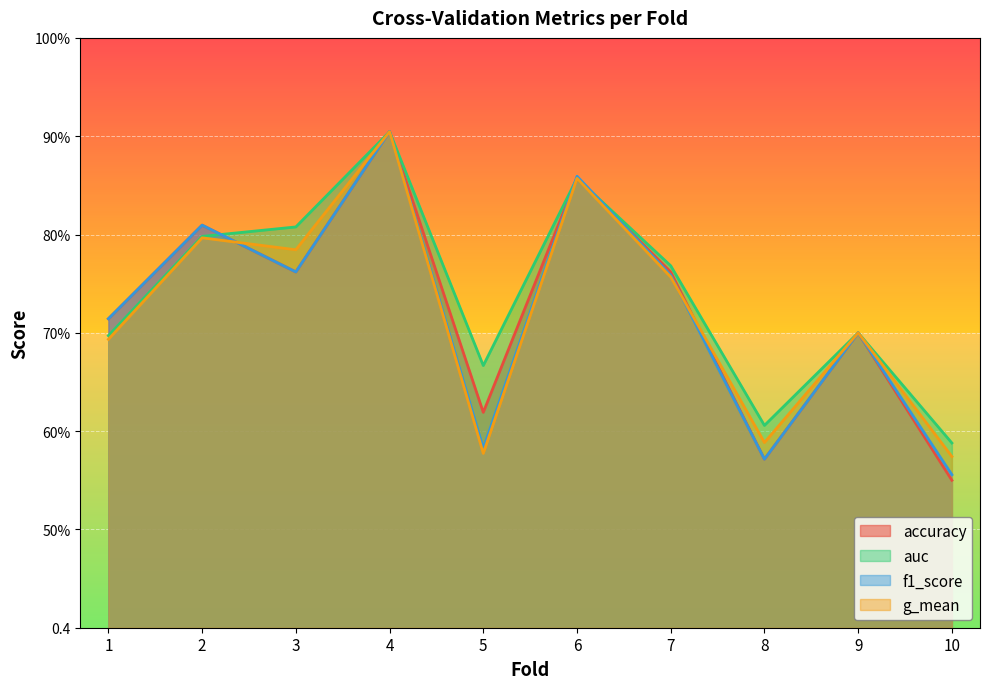

Reading left to right, extract all data points from this chart.

accuracy: 1=0.7	2=0.8	3=0.8	4=0.9	5=0.6	6=0.9	7=0.8	8=0.6	9=0.7	10=0.6
auc: 1=0.7	2=0.8	3=0.8	4=0.9	5=0.7	6=0.9	7=0.8	8=0.6	9=0.7	10=0.6
f1_score: 1=0.7	2=0.8	3=0.8	4=0.9	5=0.6	6=0.9	7=0.8	8=0.6	9=0.7	10=0.6
g_mean: 1=0.7	2=0.8	3=0.8	4=0.9	5=0.6	6=0.9	7=0.8	8=0.6	9=0.7	10=0.6